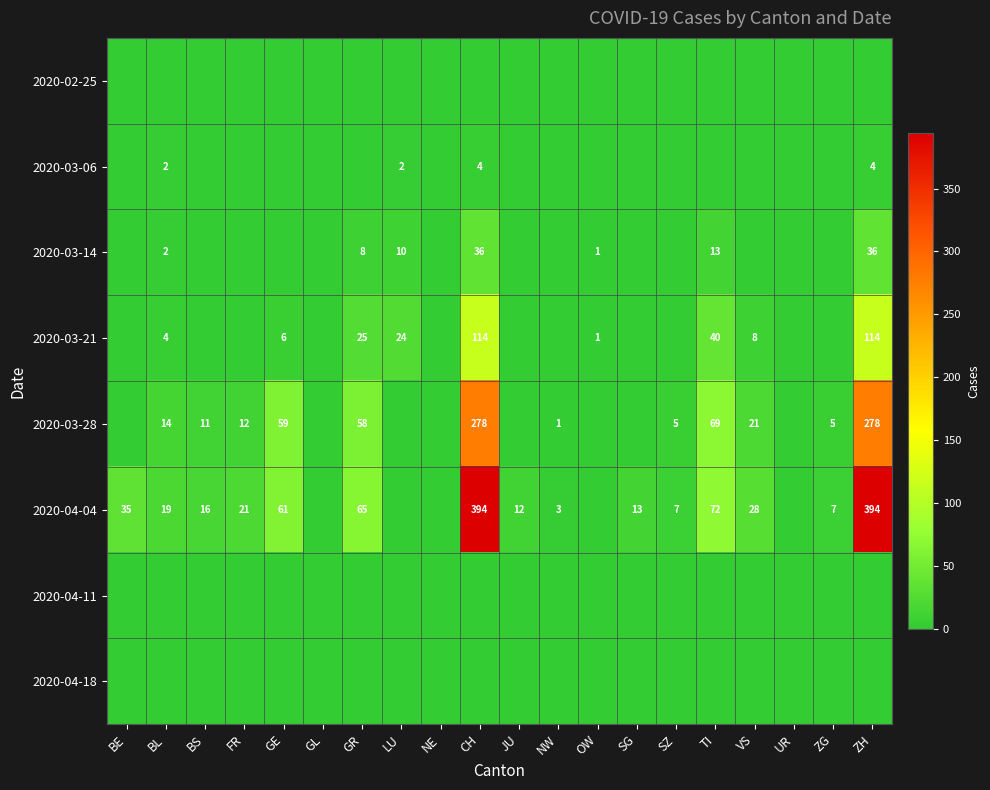

The value of 2020-03-28 at ZG is 5. True or false?

True